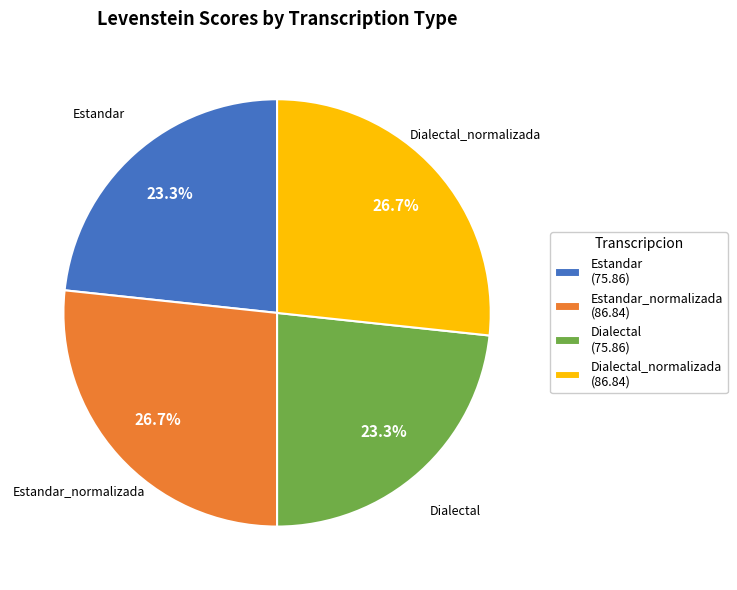

What portion of the pie excludes Estandar (75.86)?

76.7%